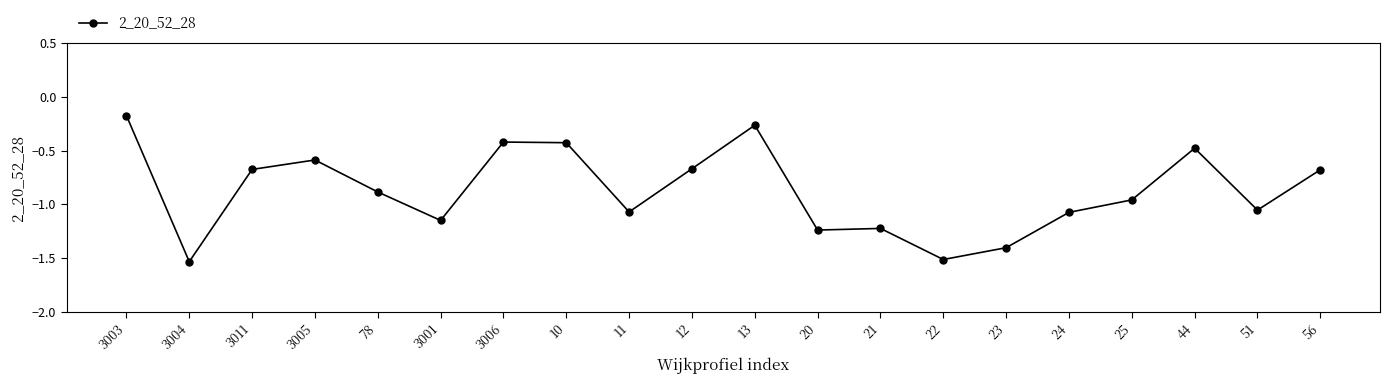

Which has a higher value, 51 or 56?

56